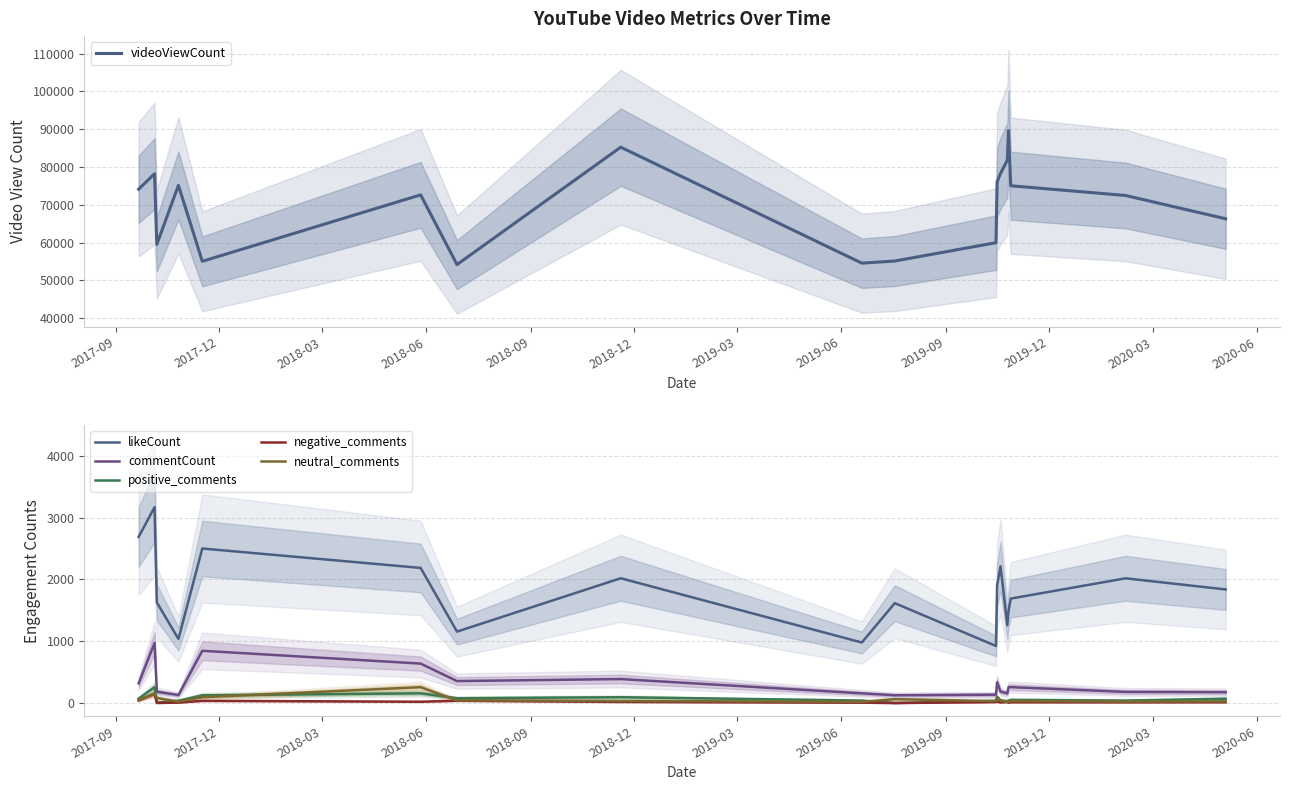

Does the chart display data point markers on the line(s)?

No